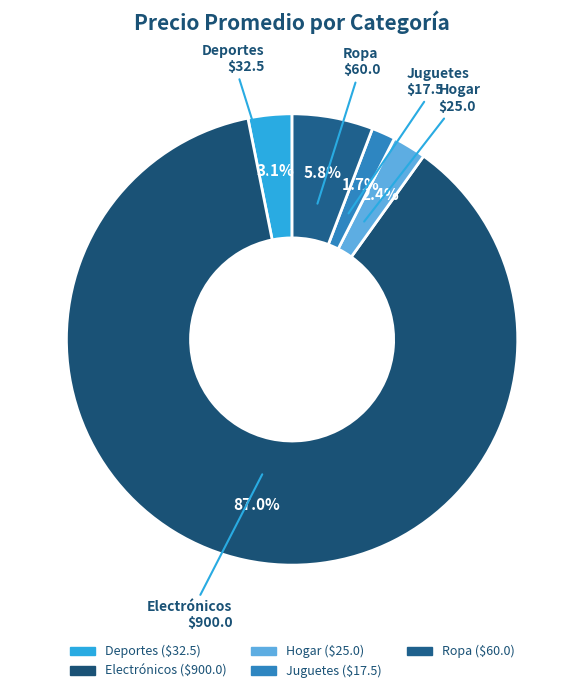

Which has a higher value, Juguetes or Ropa?

Ropa